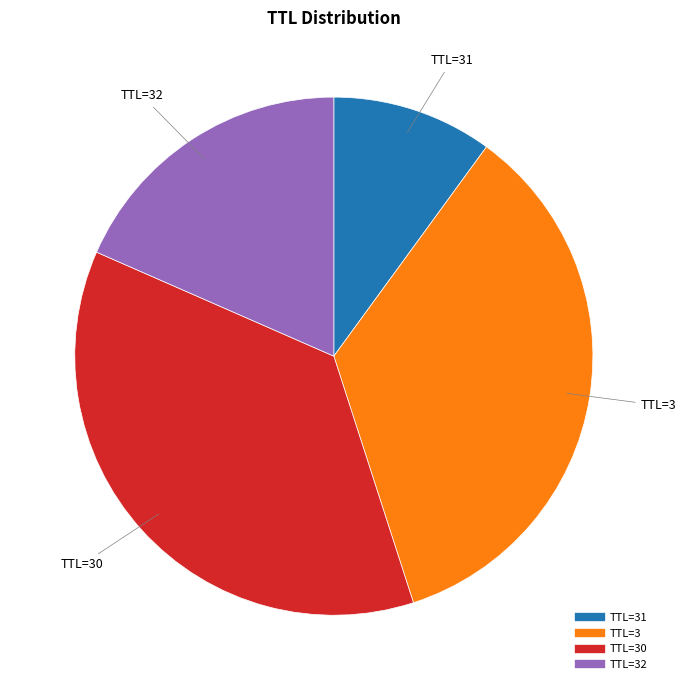

Is there a majority slice in this chart?

No